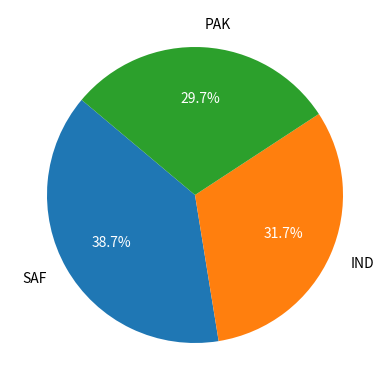

Is there a majority slice in this chart?

No